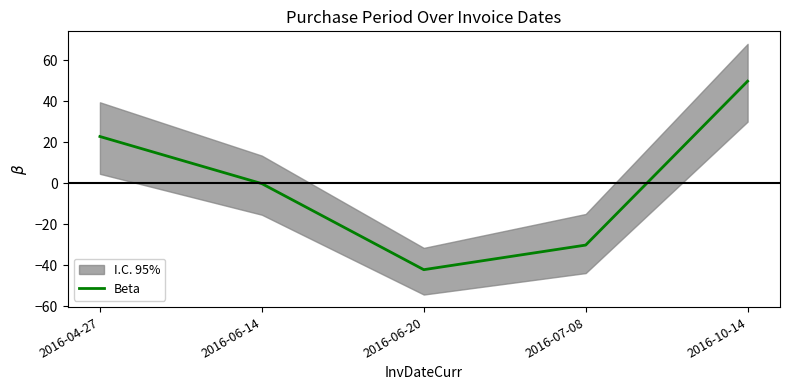

List the labels in order of value, smallest first.

2016-06-20, 2016-07-08, 2016-06-14, 2016-04-27, 2016-10-14